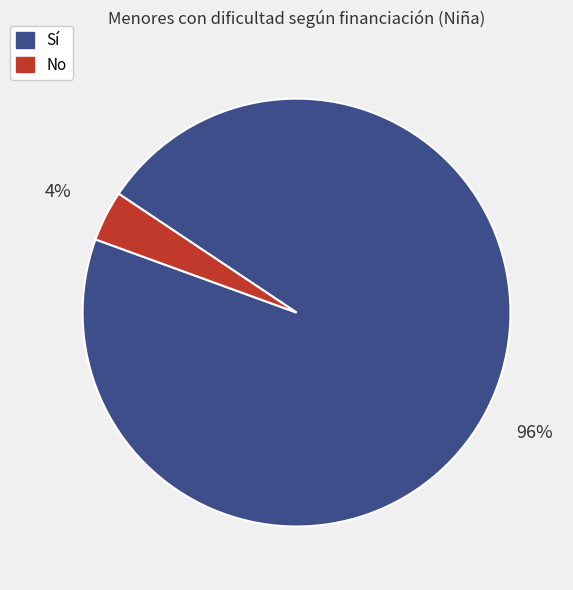

Which category has the smallest portion of the pie?

No